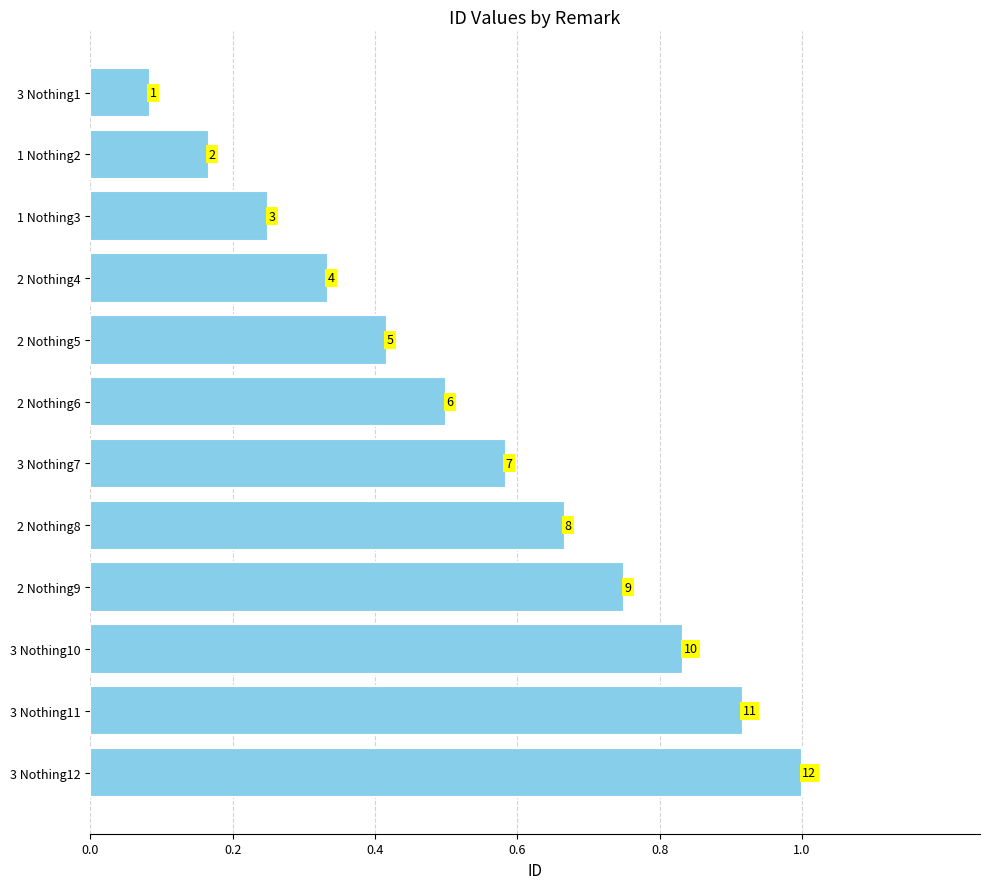

How many bars are there in total?

12